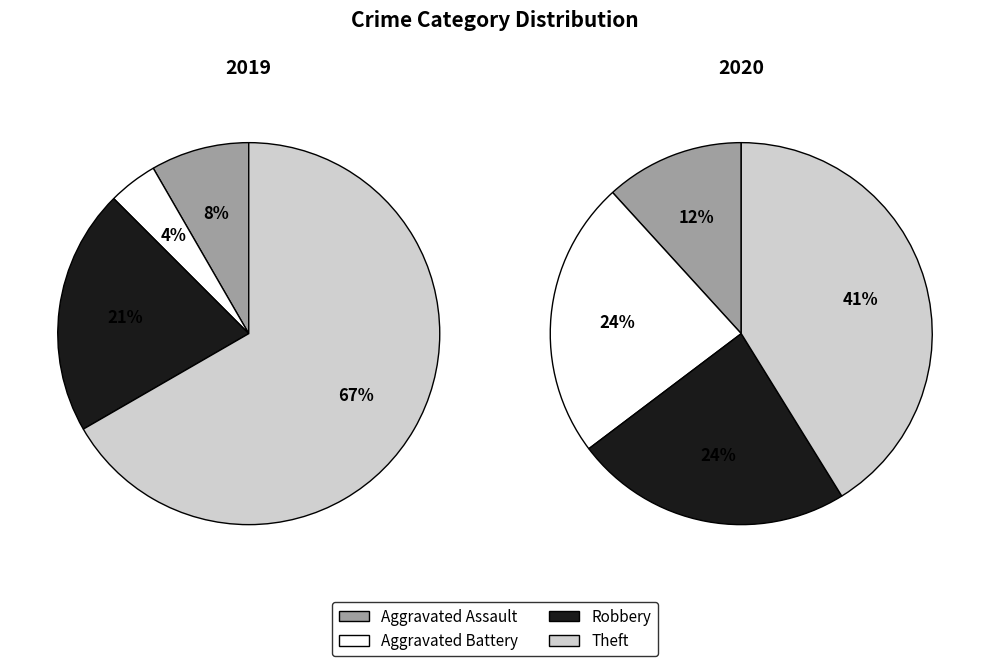

Which slice is the smallest?

Aggravated Battery